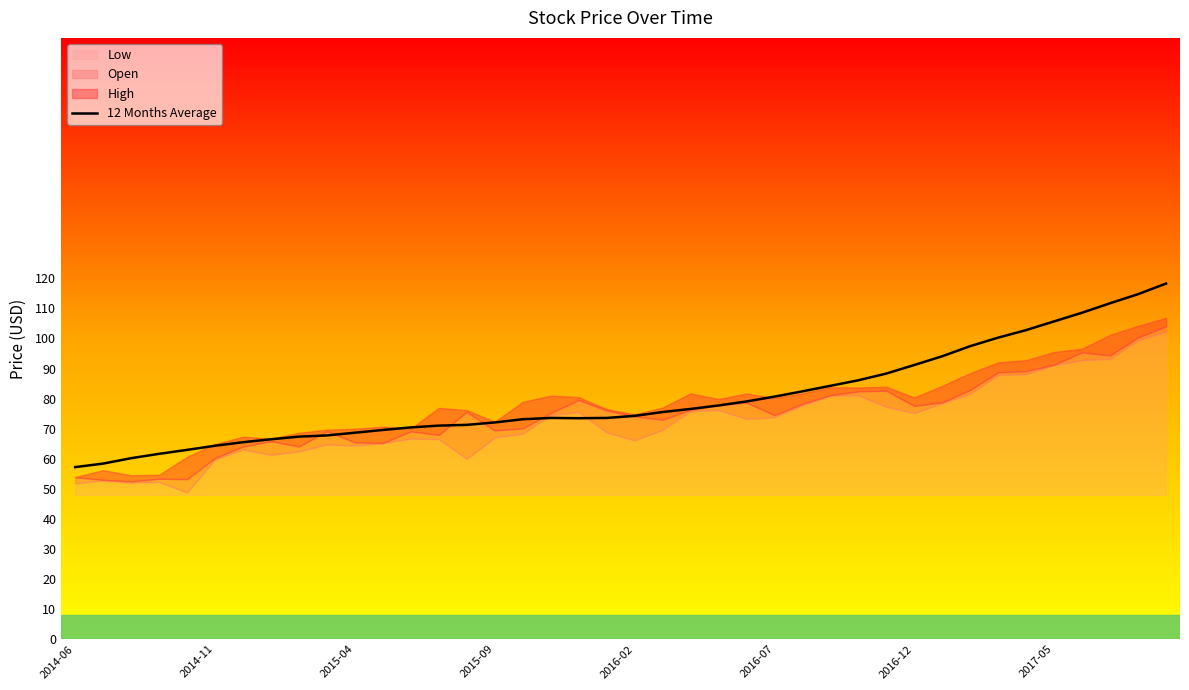

Reading left to right, transcribe all the data shown in this chart.

57.2	58.4	60.2	61.6	62.9	64.3	65.5	66.5	67.4	67.7	68.7	69.6	70.4	71.0	71.3	72.1	73.1	73.6	73.5	73.6	74.3	75.5	76.6	77.7	79.1	80.7	82.4	84.3	86.1	88.3	91.2	94.1	97.5	100.3	102.8	105.7	108.6	111.7	114.7	118.3